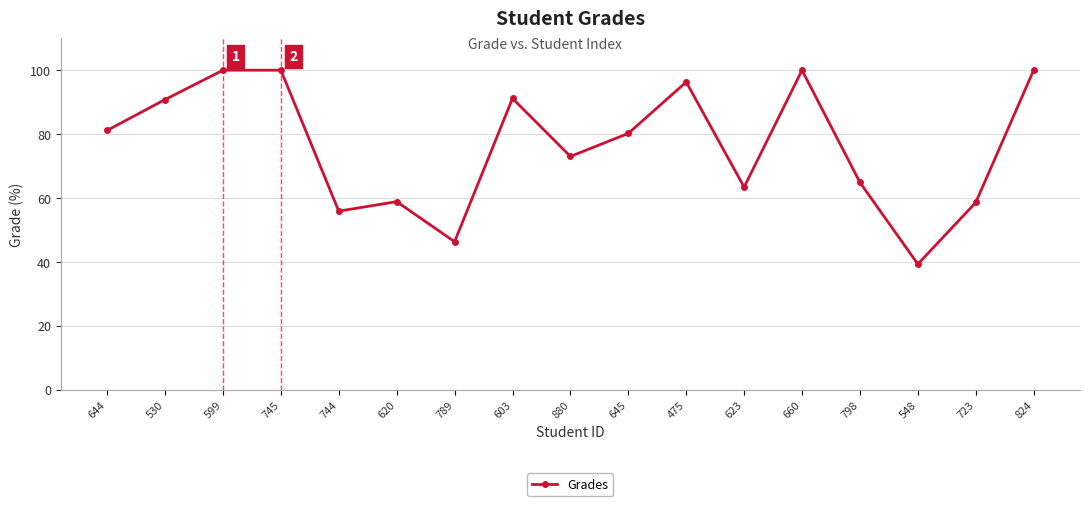

What is the label of the 14th point from the left?

798